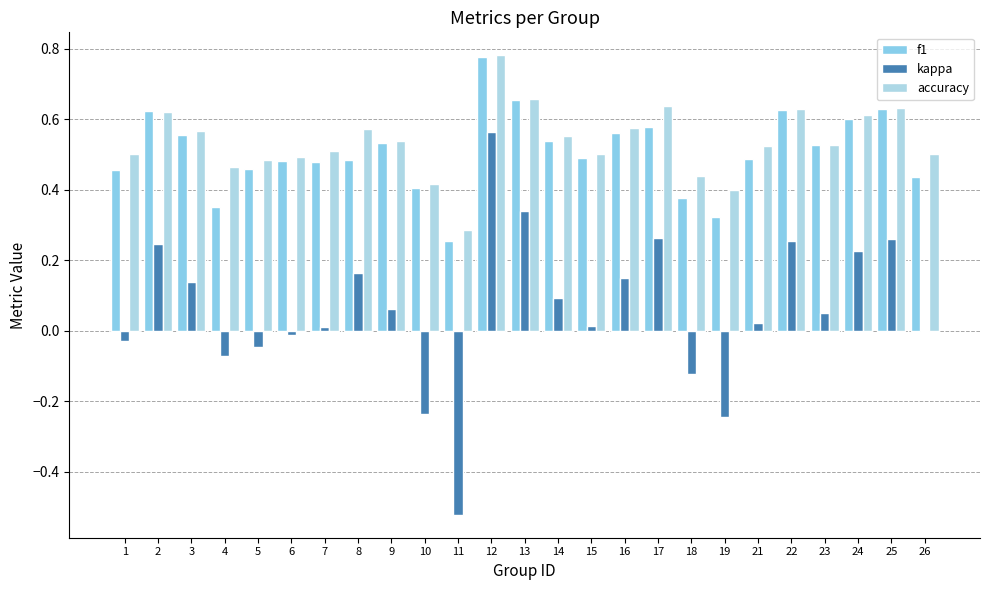

What is the difference between the highest and lowest values at 23?

0.5